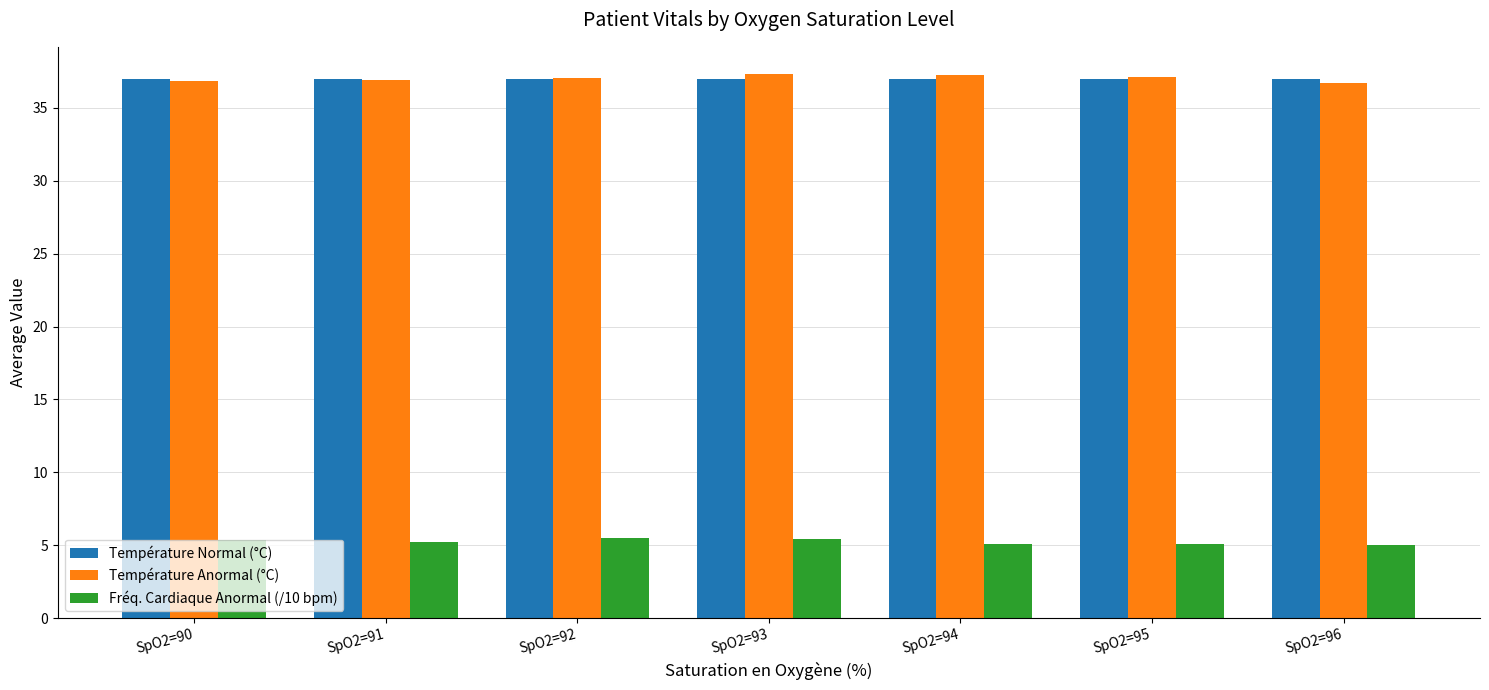

How many categories are shown in the chart?

7